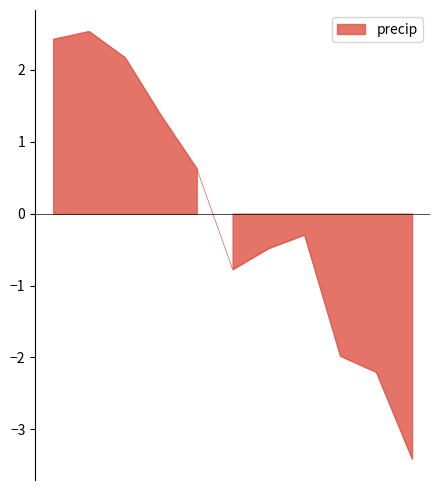

The value at 33095.875 is -0.2. True or false?

False